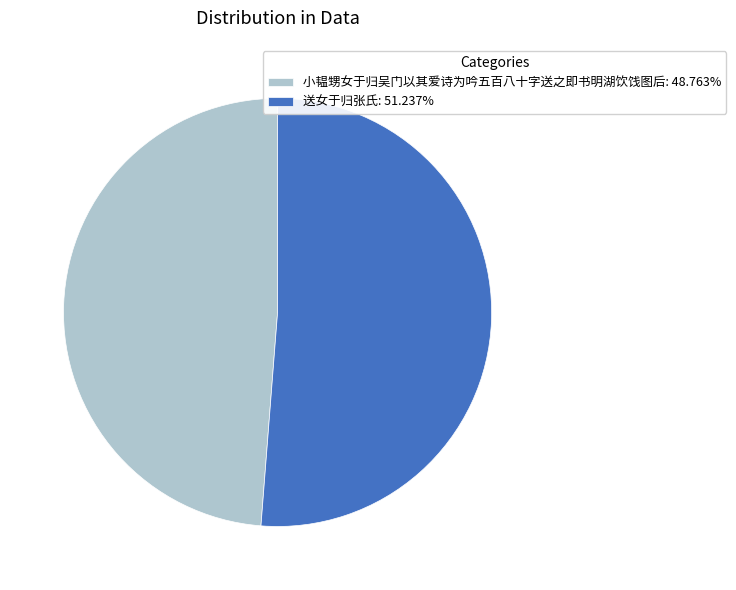

Approximately how many times larger is the value at 小韫甥女于归吴门以其爱诗为吟五百八十字送之即书明湖饮饯图后: 48.763% compared to 送女于归张氏: 51.237%?

1.0